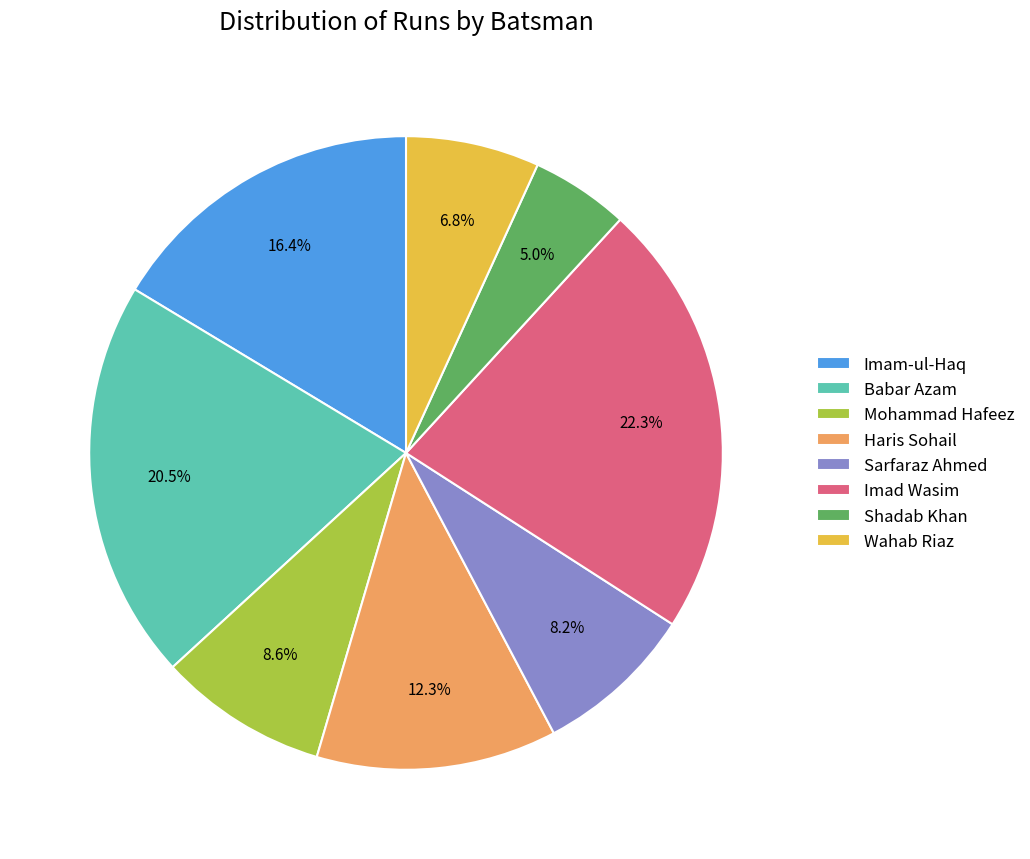

Which category has the smallest portion of the pie?

Shadab Khan